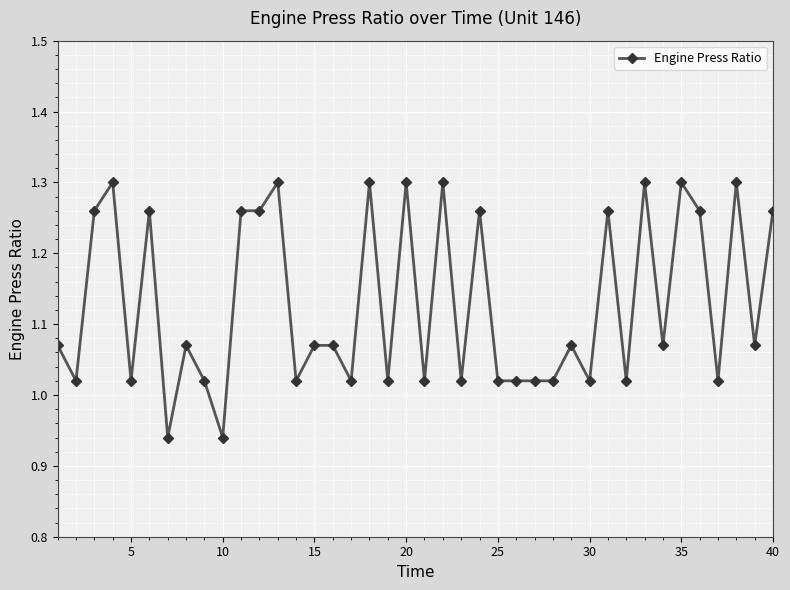

True or false: there are more than 2 points higher than both neighbors.

True